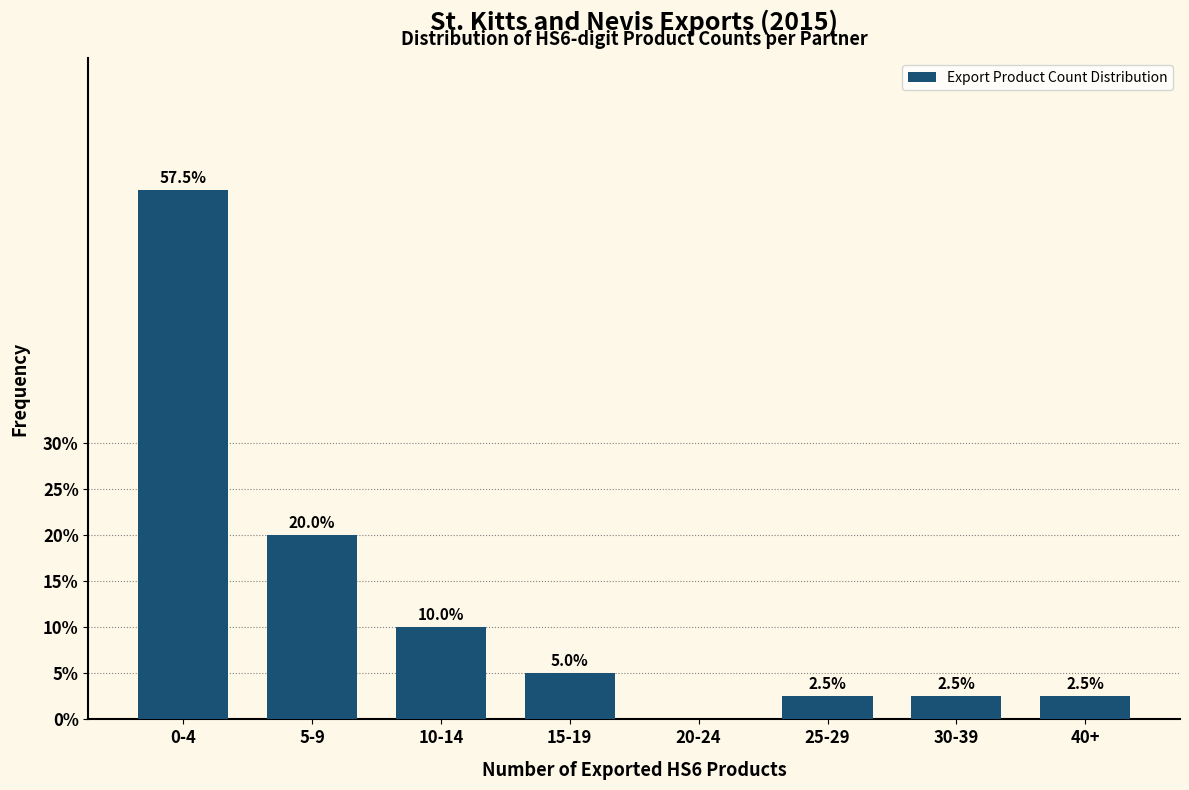

Reading left to right, transcribe all the data shown in this chart.

0-4=57.5	5-9=20.0	10-14=10.0	15-19=5.0	20-24=0.0	25-29=2.5	30-39=2.5	40+=2.5